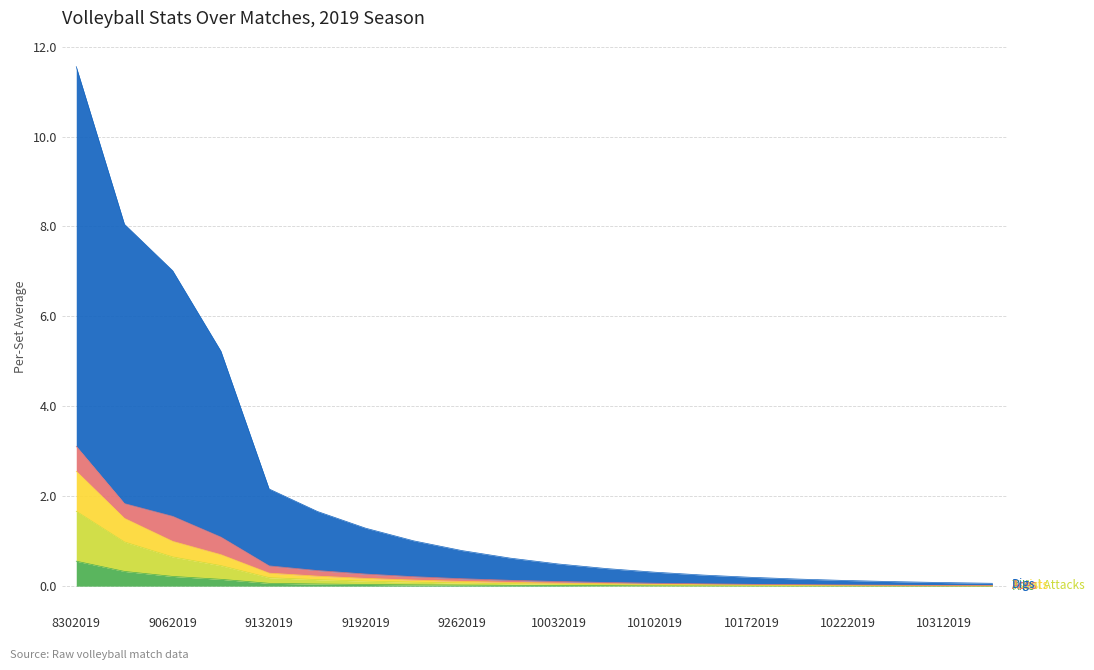

At which category does the chart reach its peak across all series?

8302019